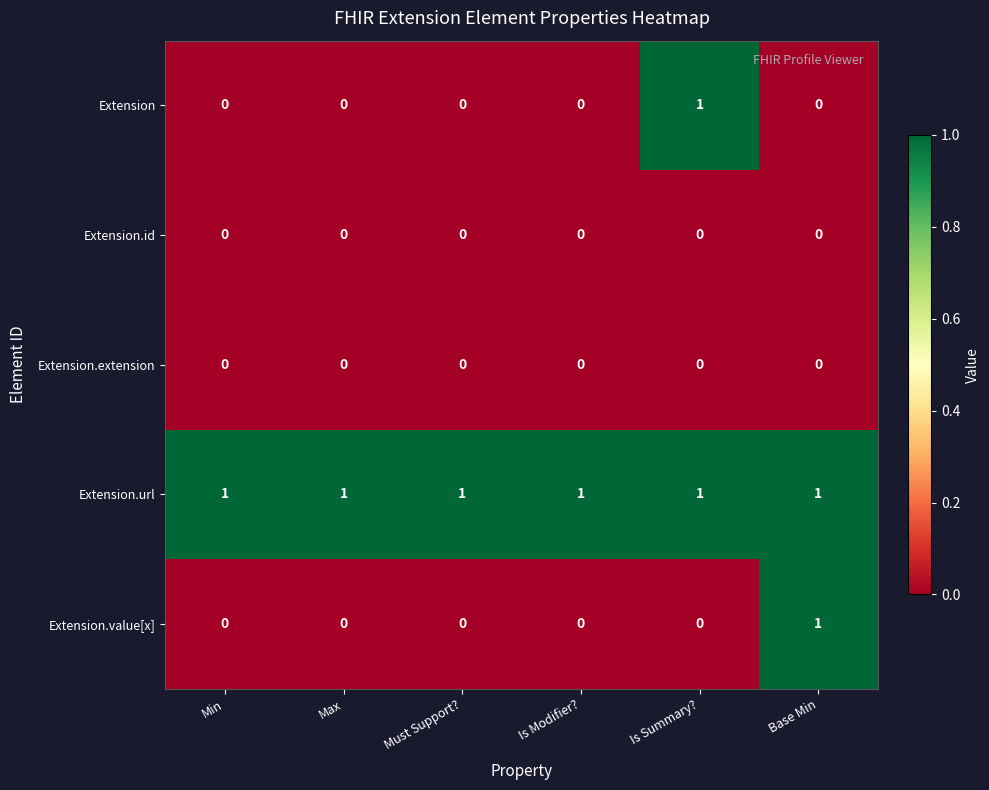

Which series changed the most between Must Support? and Is Summary??

Extension